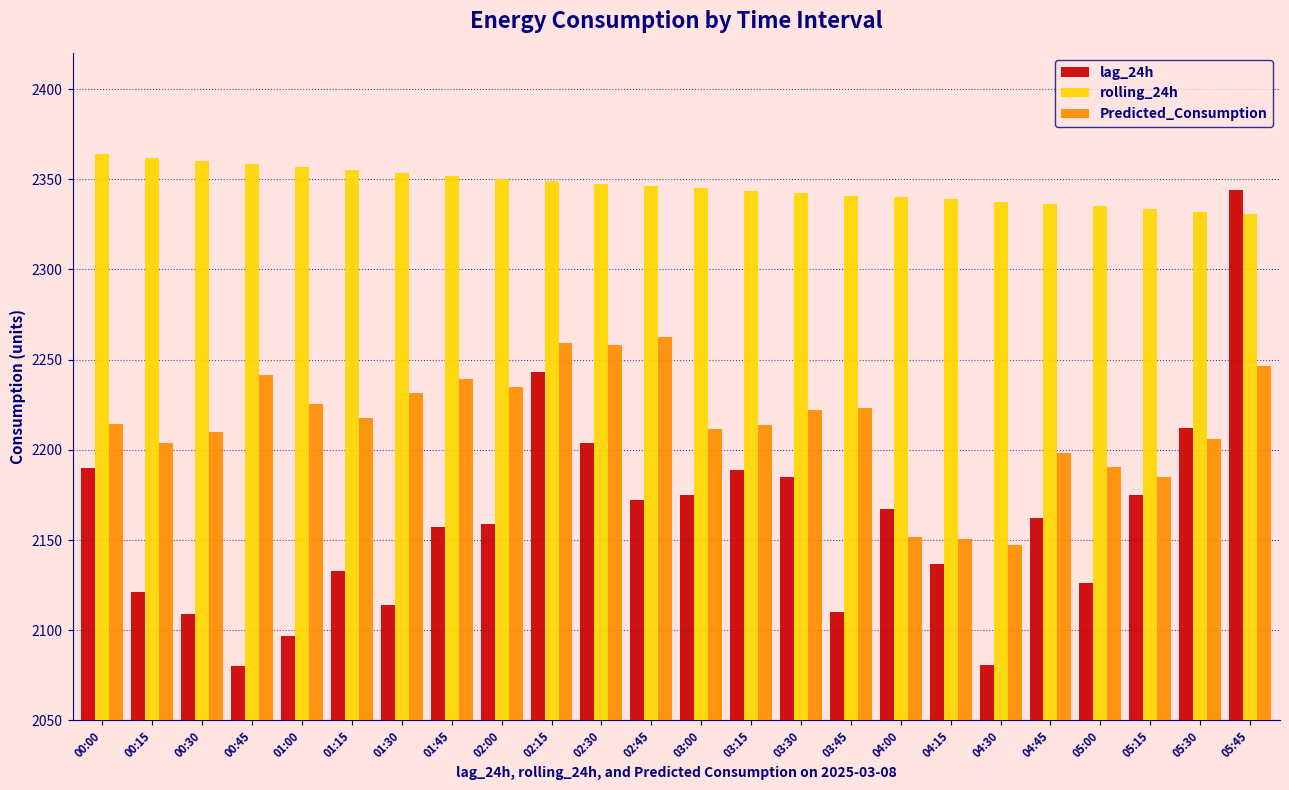

The Predicted_Consumption series shows 3312.8 at 01:30. True or false?

False